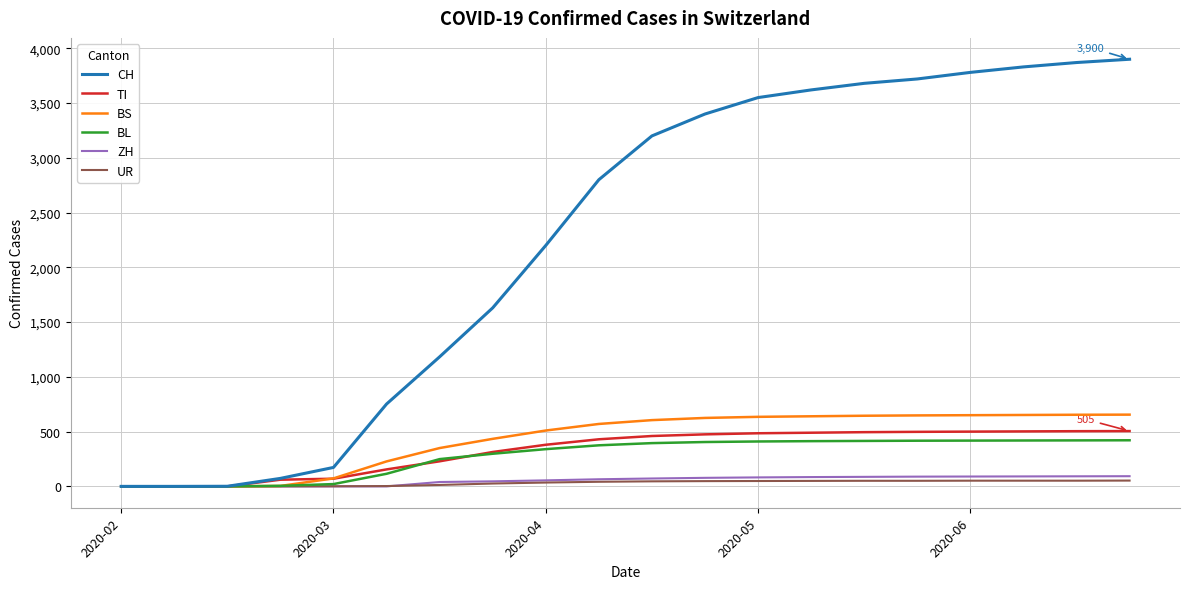

What is the difference between the second highest and second lowest values in the UR series?

52